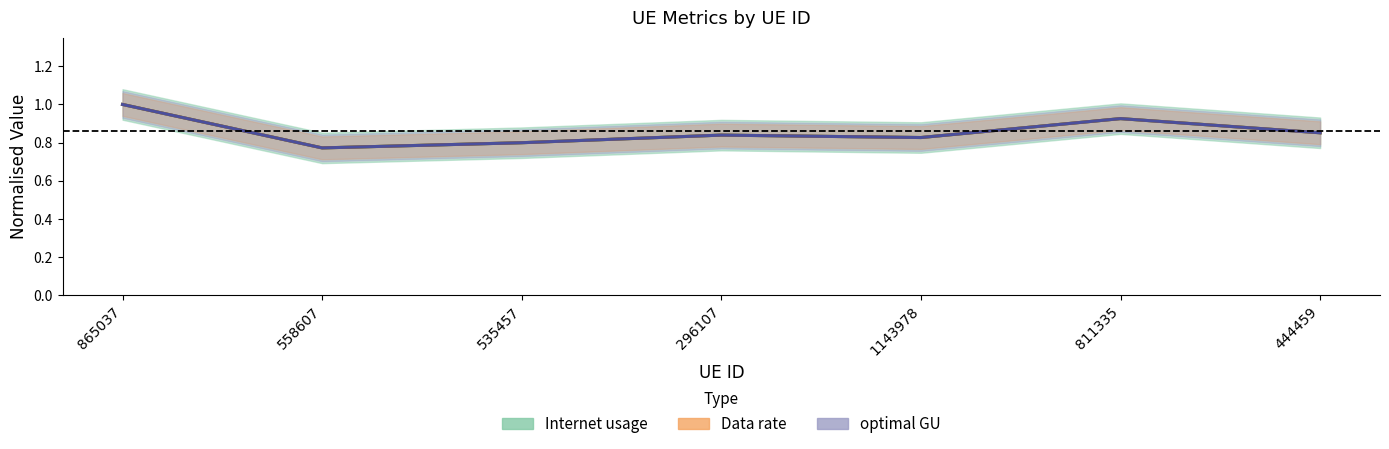

Count the optimal GU values in the range 0 to 1.

7